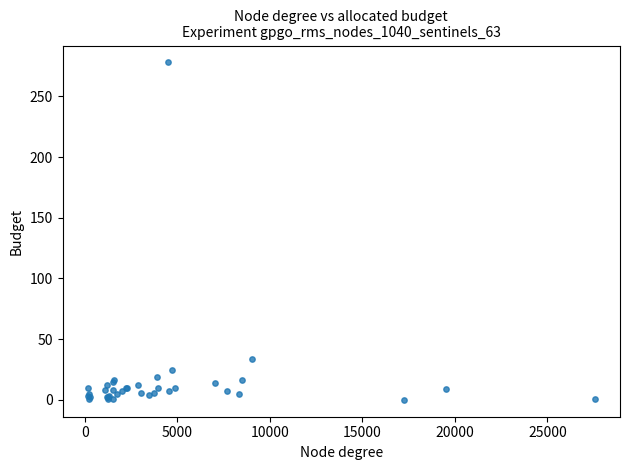

What Y value in the scatter plot is closest to 139?

34